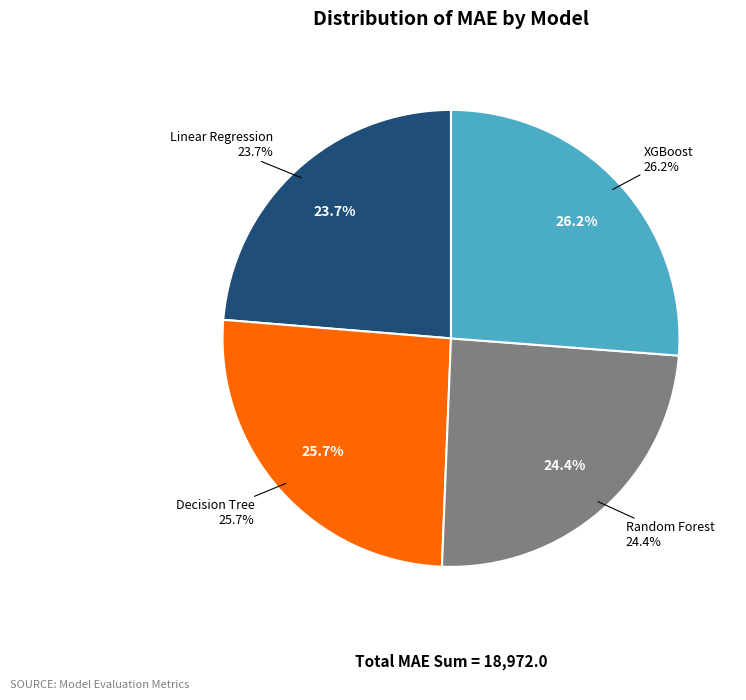

What percentage is NOT represented by Decision Tree?

74.3%